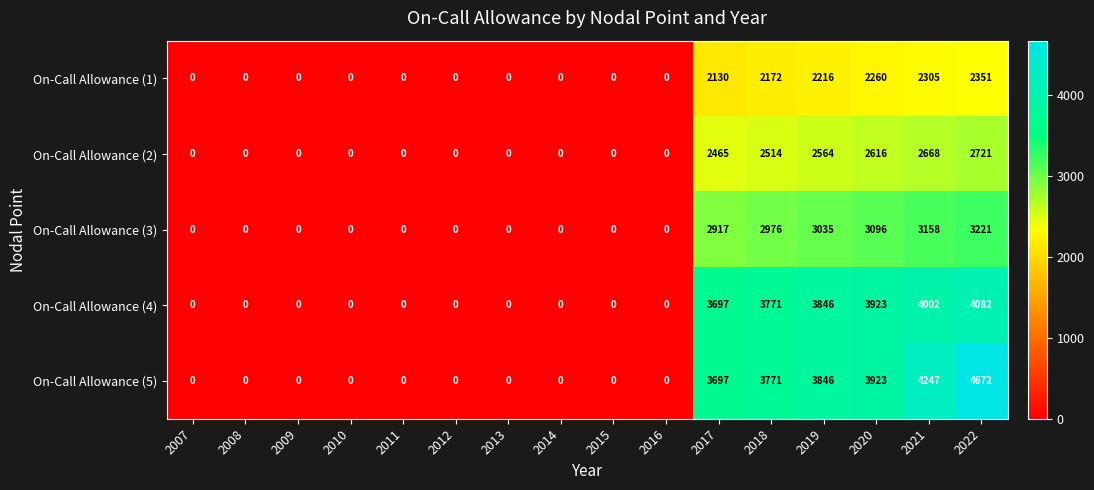

List the series in order of their peak value, lowest first.

On-Call Allowance (1), On-Call Allowance (2), On-Call Allowance (3), On-Call Allowance (4), On-Call Allowance (5)